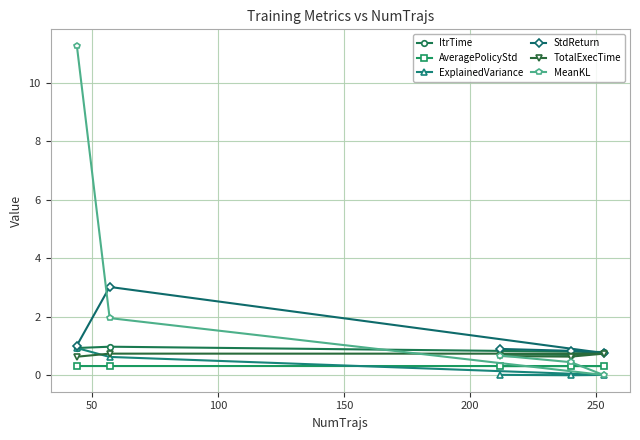

At how many categories does at least one series exceed 9?

1